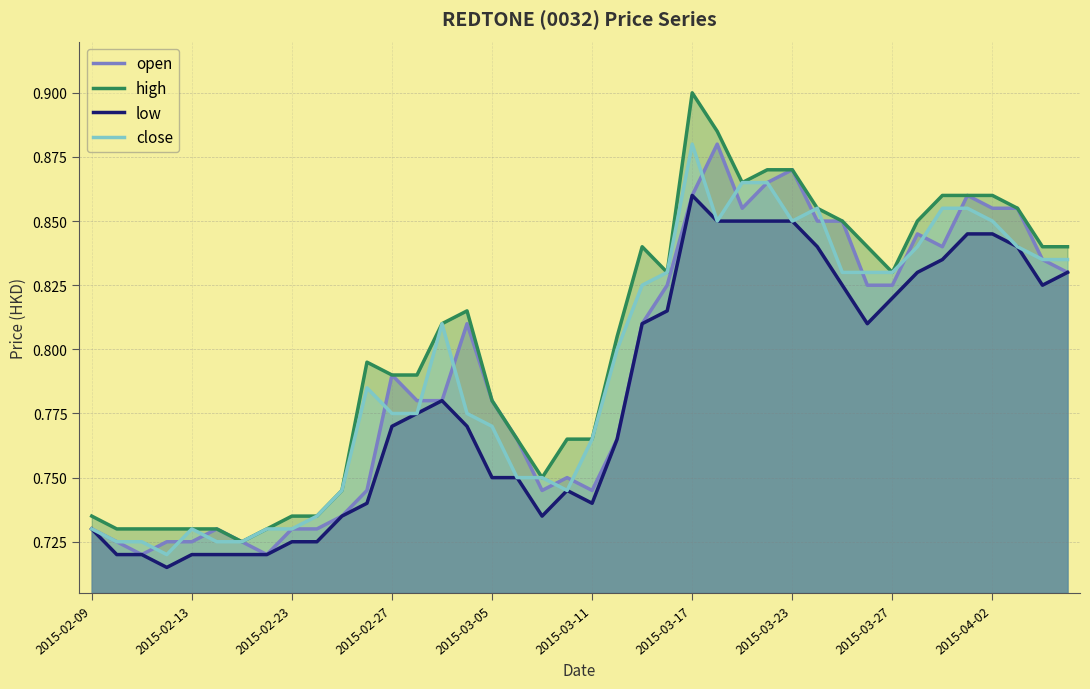

How many interior local valleys does the high series have?

5